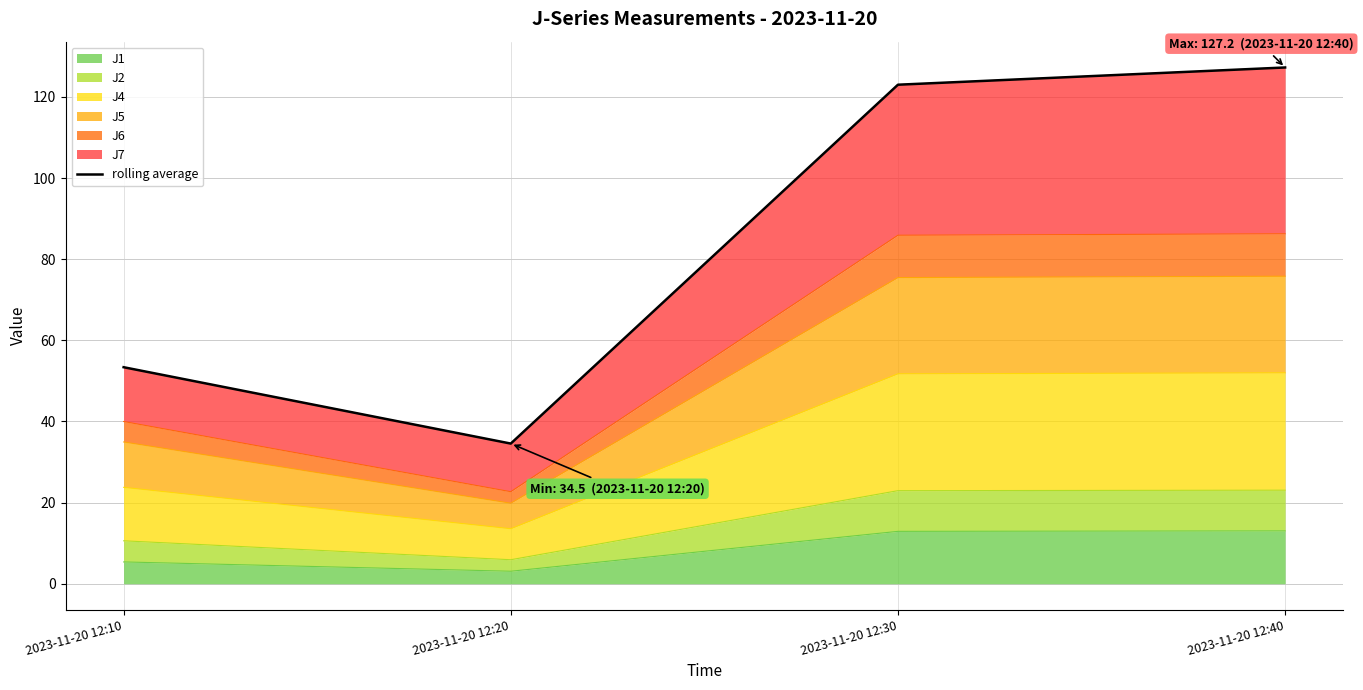

The chart shows a value of 68.0 at 2023-11-20 12:30. True or false?

False